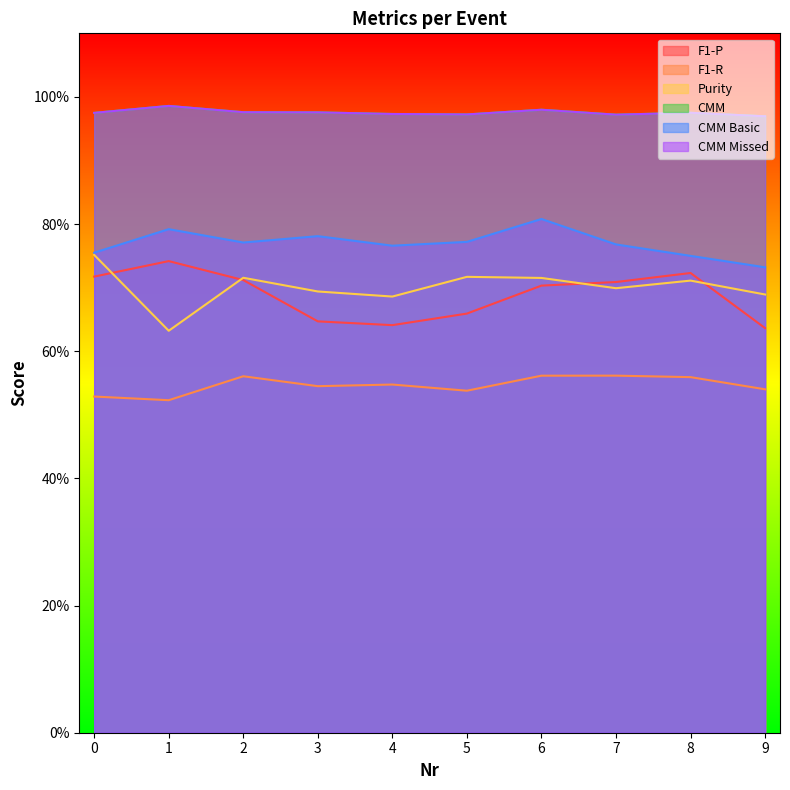

Is the value of CMM Basic at 8 greater than the value of Purity at 9?

Yes